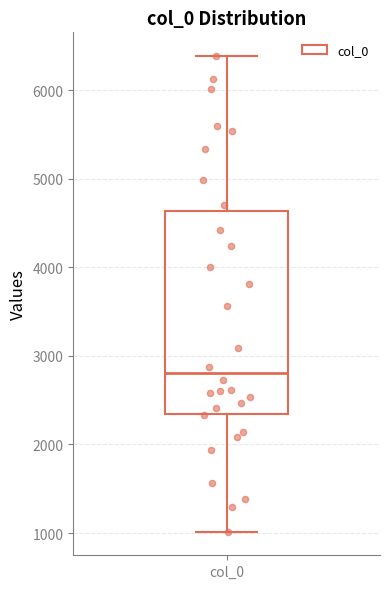

Where does the lower whisker of the box for col_0 end on the y-axis? The values are not printed on the chart, so give them approximately, as read against the axis.

1000